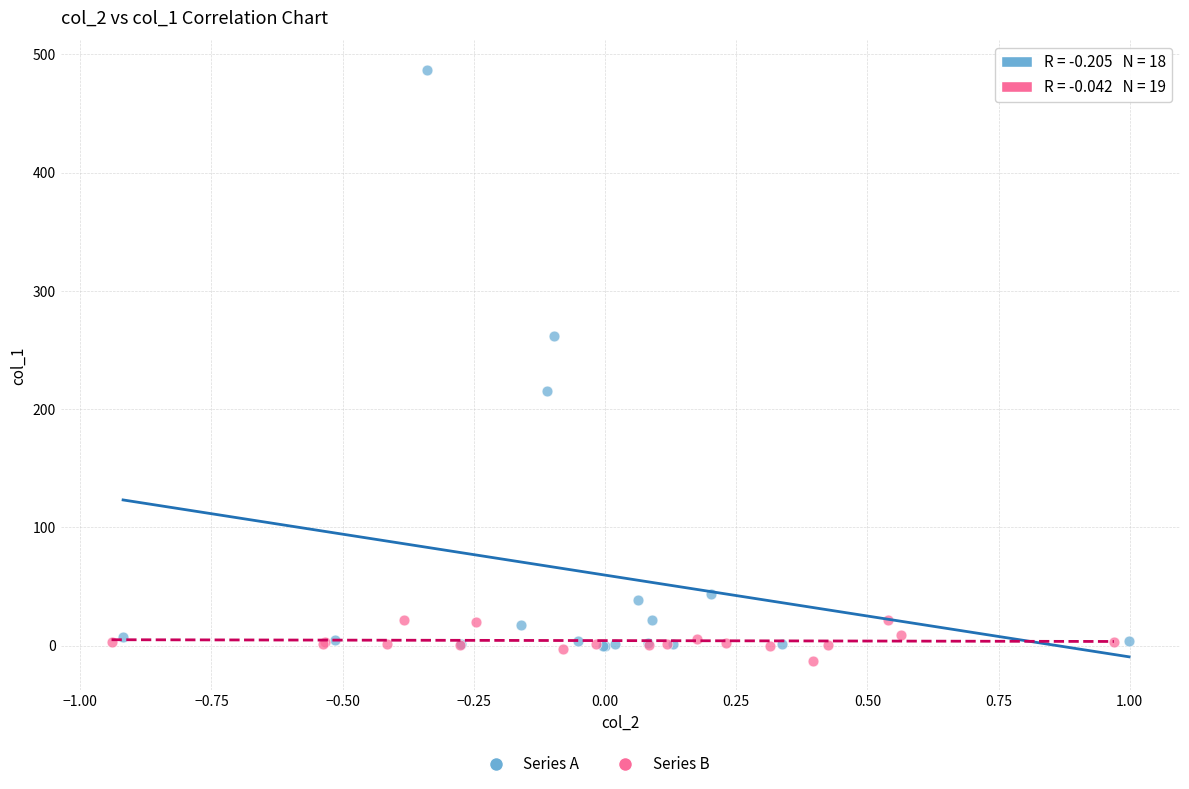

Which series has the largest Y range (max minus min)?

Series A